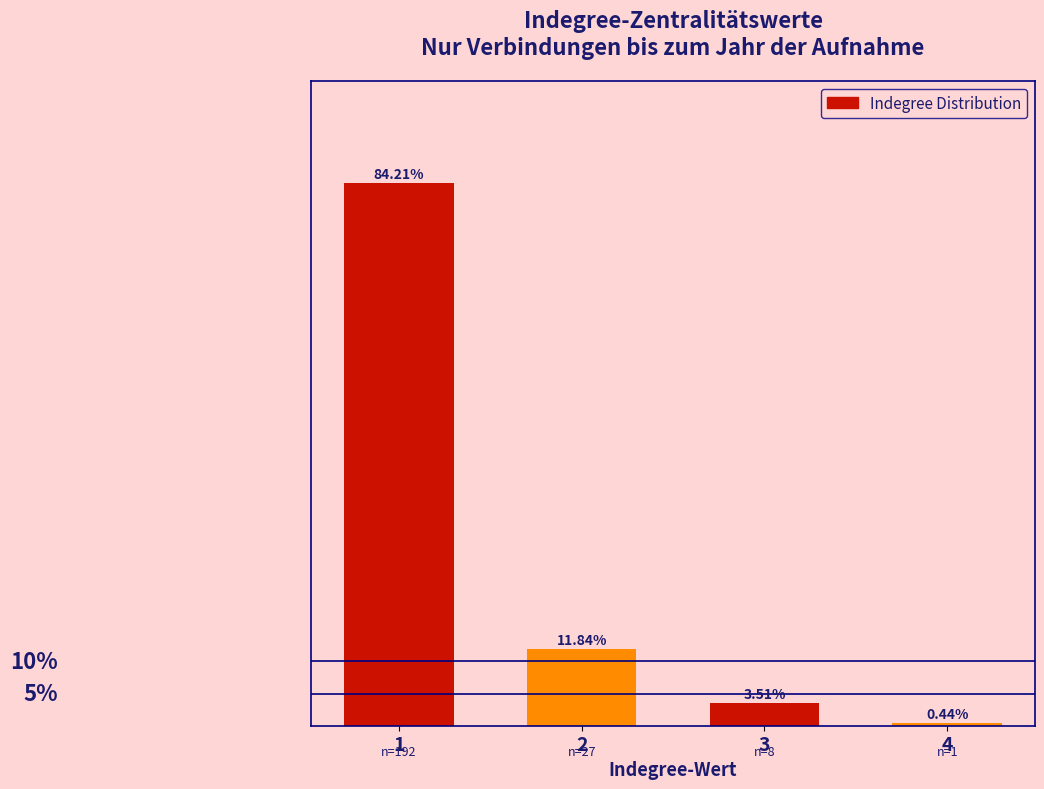

List the labels in order of value, largest first.

1, 2, 3, 4